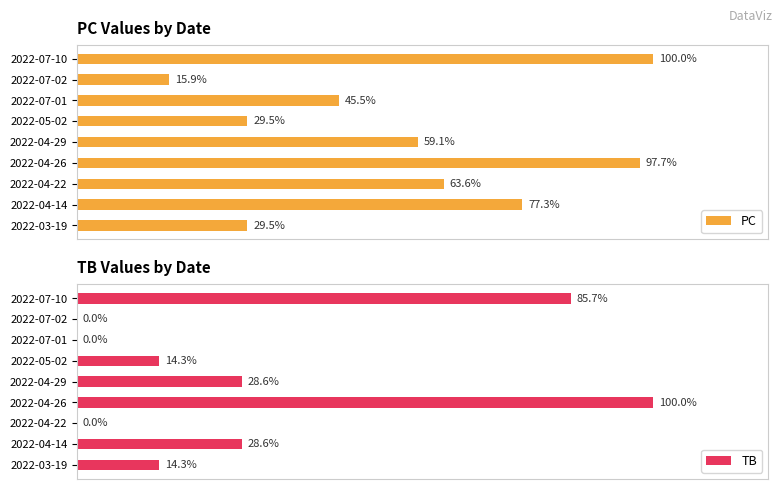

Where is PC nearest to the value 57?

2022-04-29